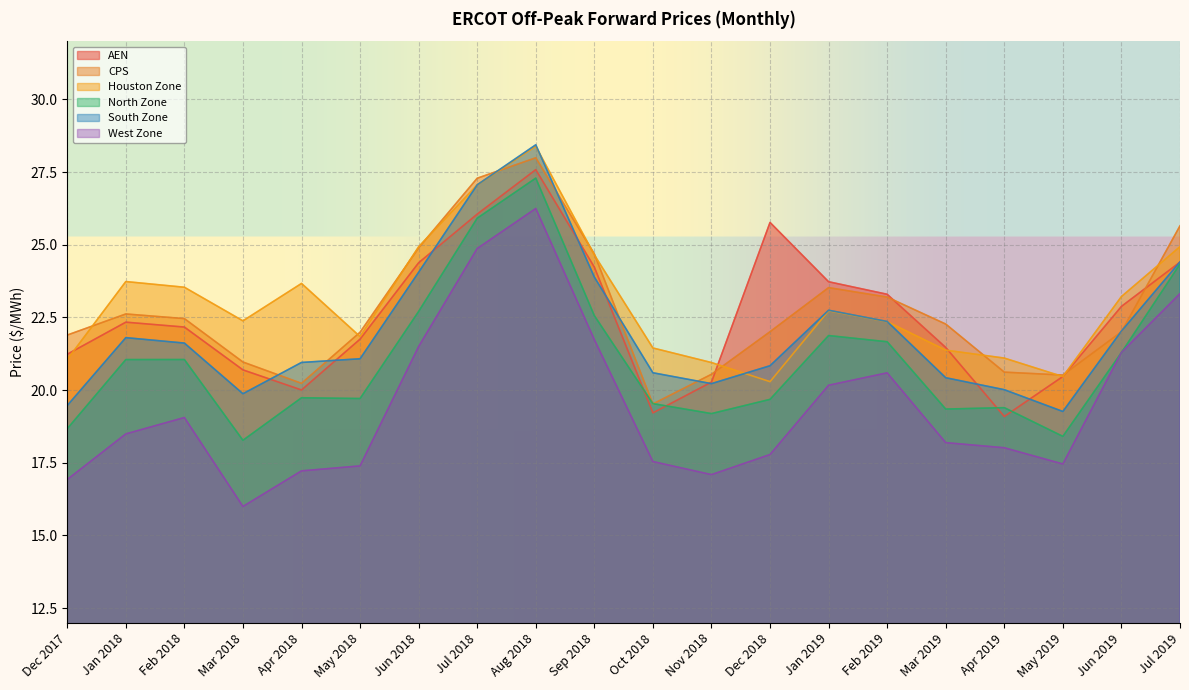

What position from the right is Aug 2018?

12